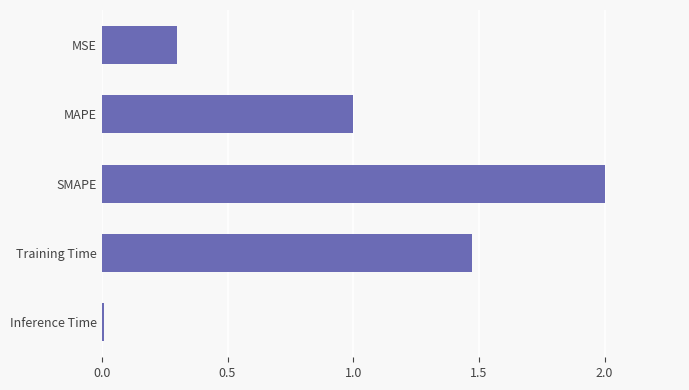

List the labels in order of value, smallest first.

Inference Time, MSE, MAPE, Training Time, SMAPE